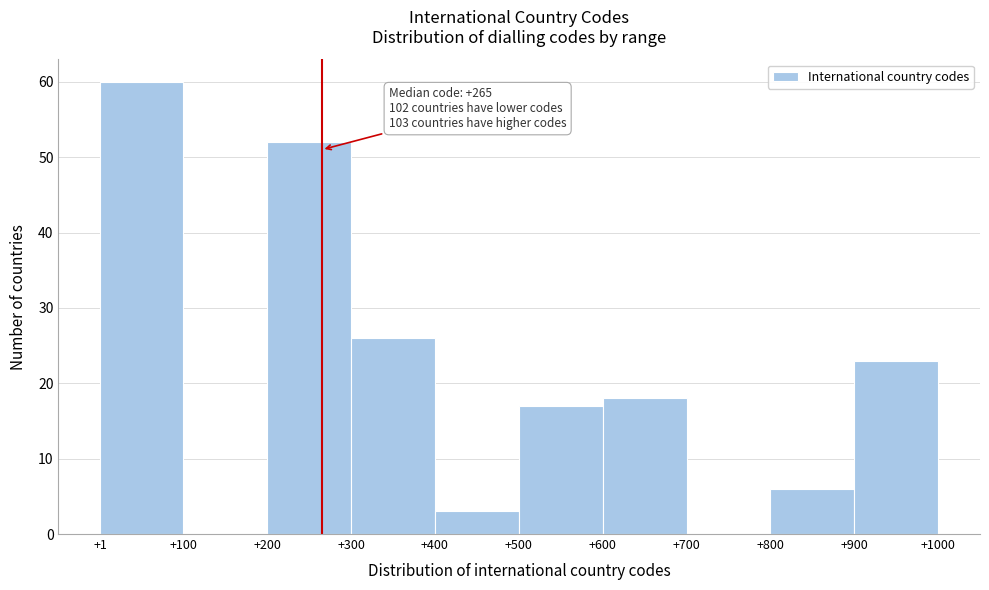

Over which range of the x-axis is the bar tallest?

+1 to +100